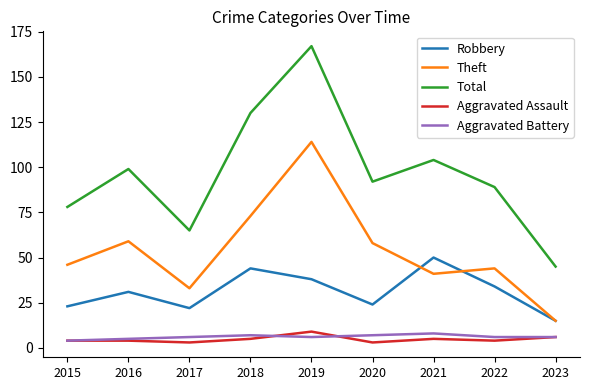

What is the minimum value for Total?

45